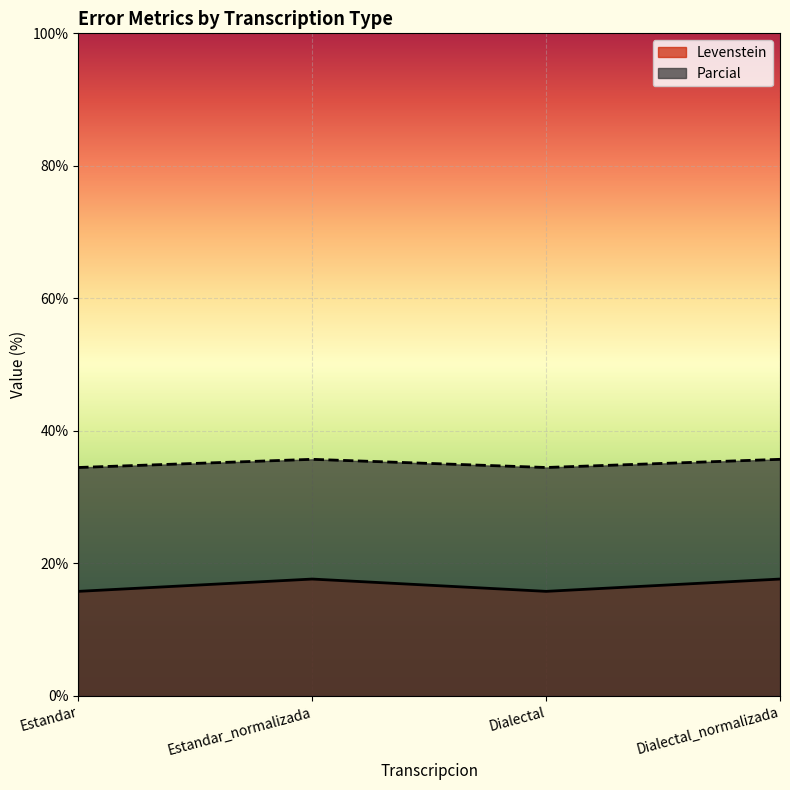

What are all the series names shown in the legend?

Levenstein, Parcial